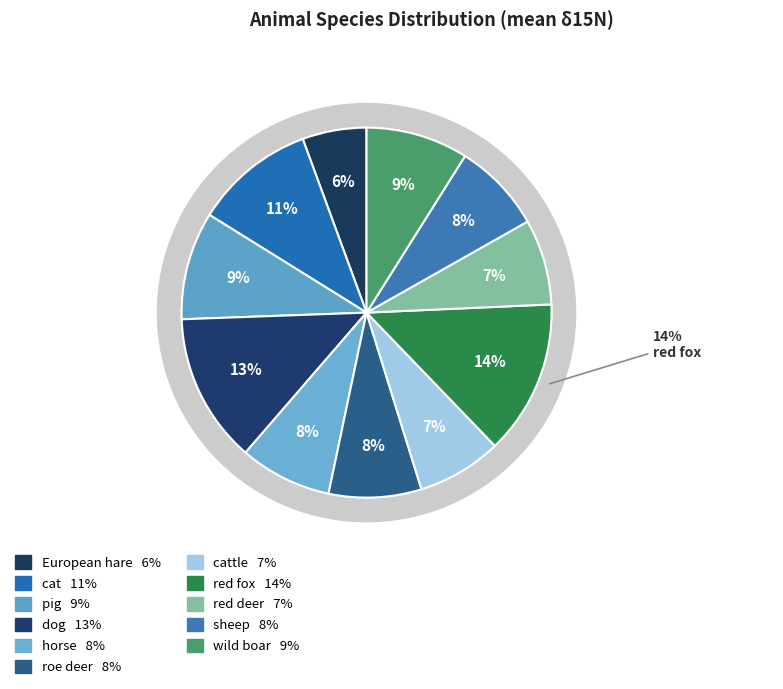

Approximately how many times larger is the value at red deer compared to wild boar?

0.8